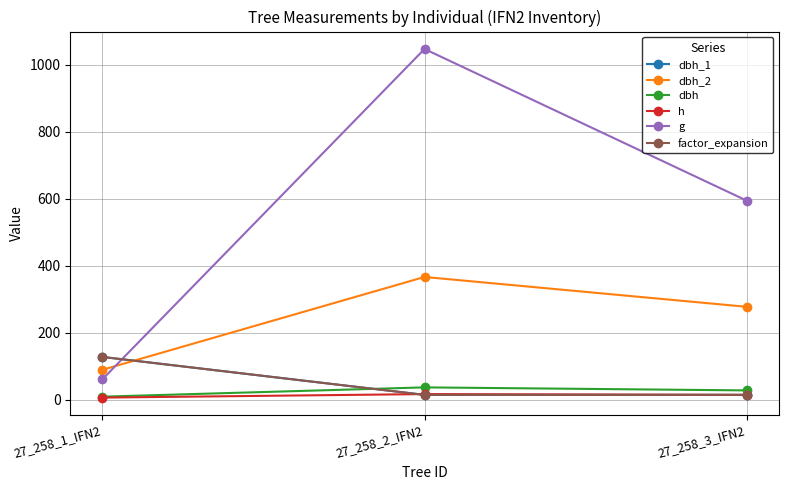

Is this an area chart (filled region under the line)?

No